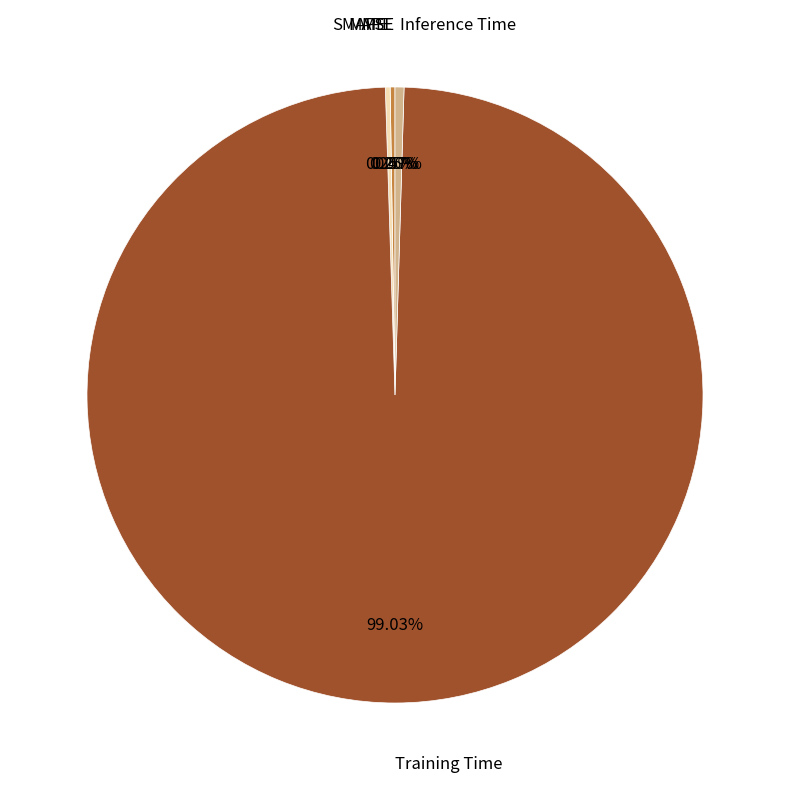

Which category has the biggest portion of the pie?

Training Time